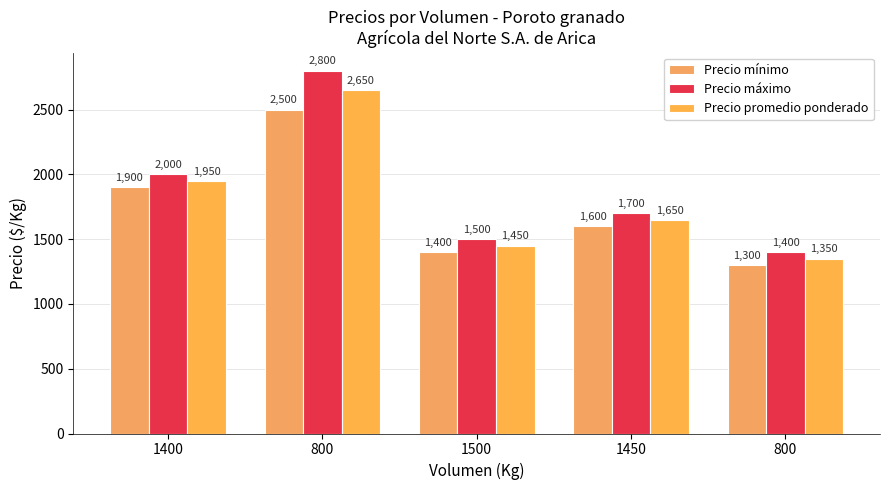

What is the label of the 5th bar from the right?

1400